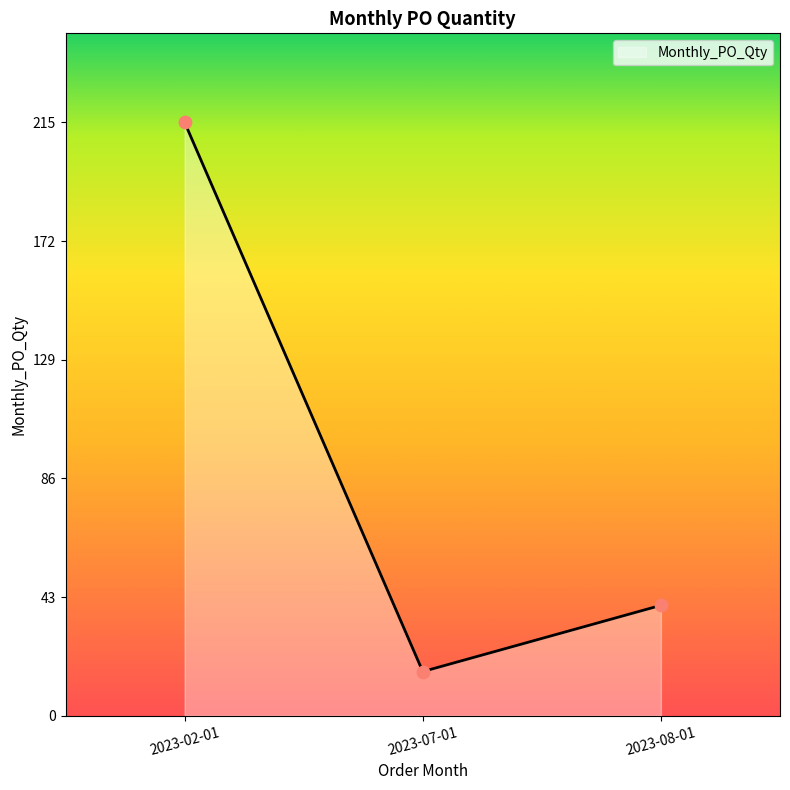

Between 2023-08-01 and 2023-02-01, which is larger?

2023-02-01